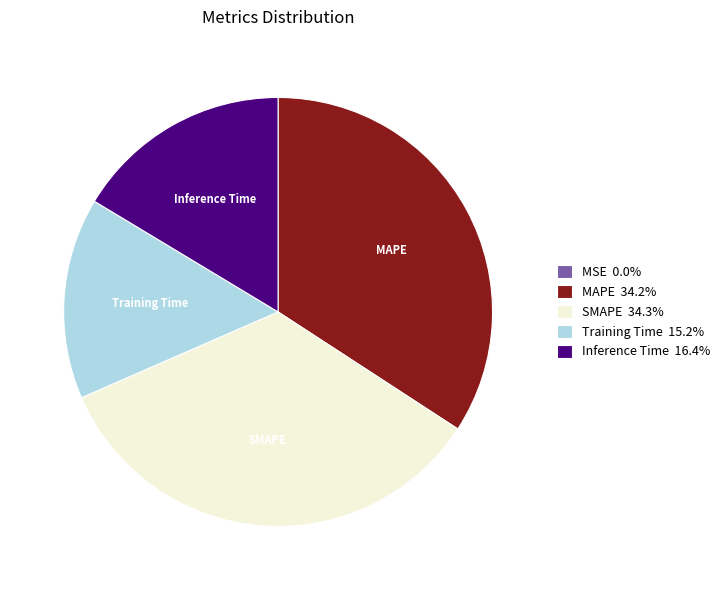

Is there any slice that represents more than half of the pie?

No